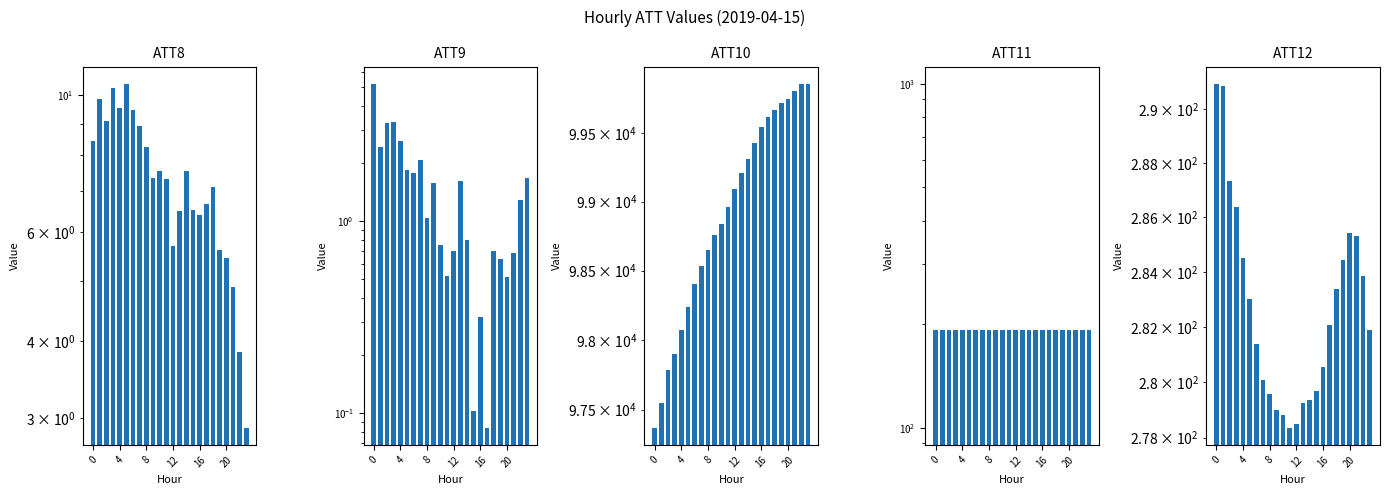

Where is ATT8 nearest to the value 6?

12